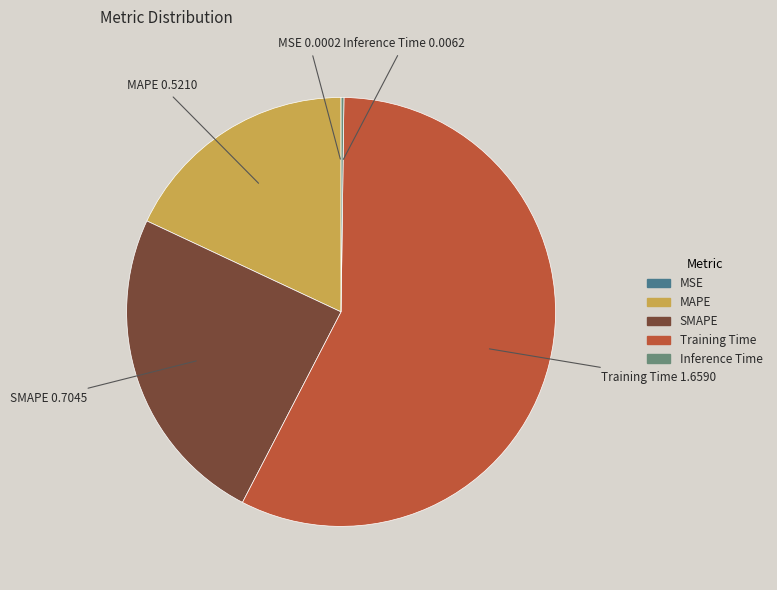

Is it true that MAPE is 27% of the pie?

False